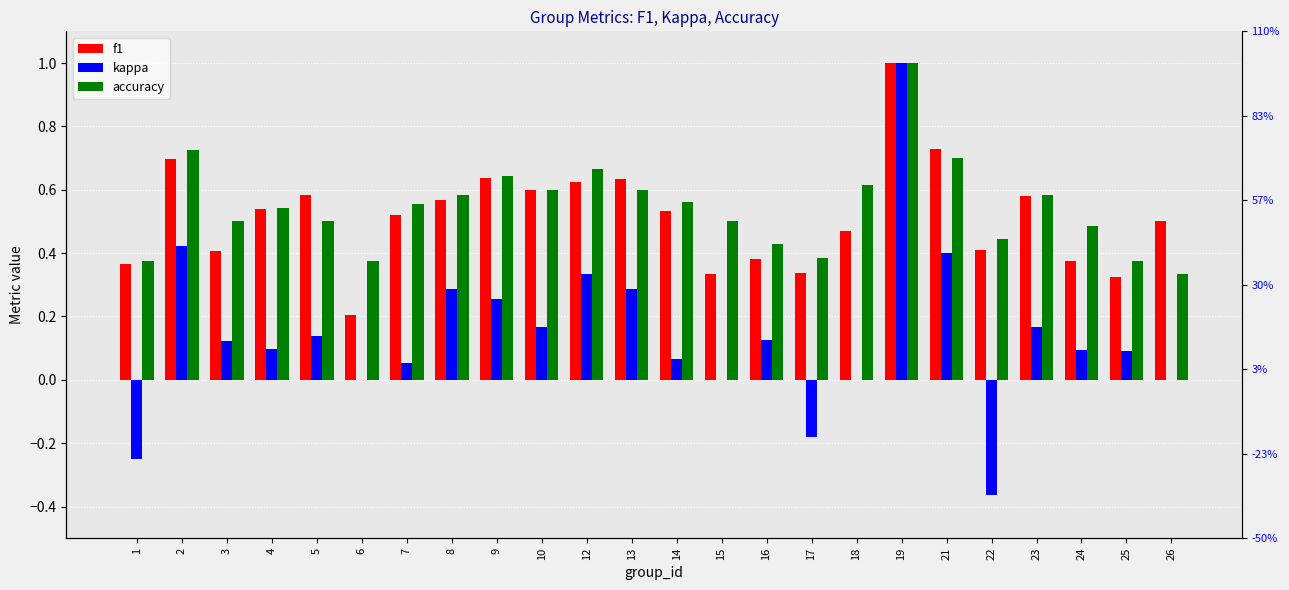

Reading left to right, extract all data points from this chart.

f1: 0.4	0.7	0.4	0.5	0.6	0.2	0.5	0.6	0.6	0.6	0.6	0.6	0.5	0.3	0.4	0.3	0.5	1.0	0.7	0.4	0.6	0.4	0.3	0.5
kappa: -0.2	0.4	0.1	0.1	0.1	0.0	0.1	0.3	0.3	0.2	0.3	0.3	0.1	0.0	0.1	-0.2	0.0	1.0	0.4	-0.4	0.2	0.1	0.1	0.0
accuracy: 0.4	0.7	0.5	0.5	0.5	0.4	0.6	0.6	0.6	0.6	0.7	0.6	0.6	0.5	0.4	0.4	0.6	1.0	0.7	0.4	0.6	0.5	0.4	0.3